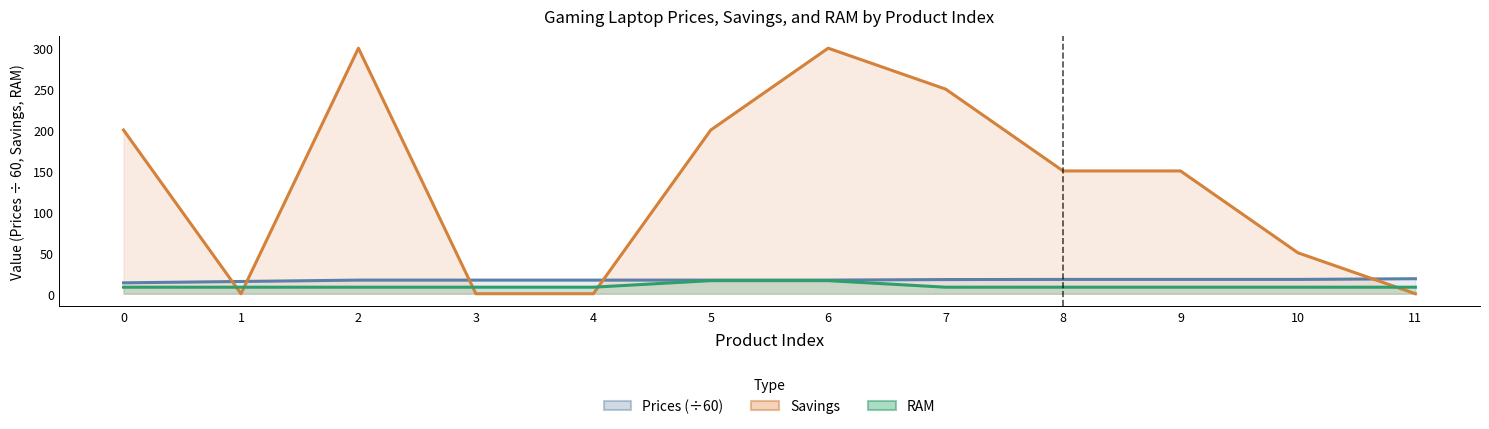

What is the total value across all series at 5?

232.7